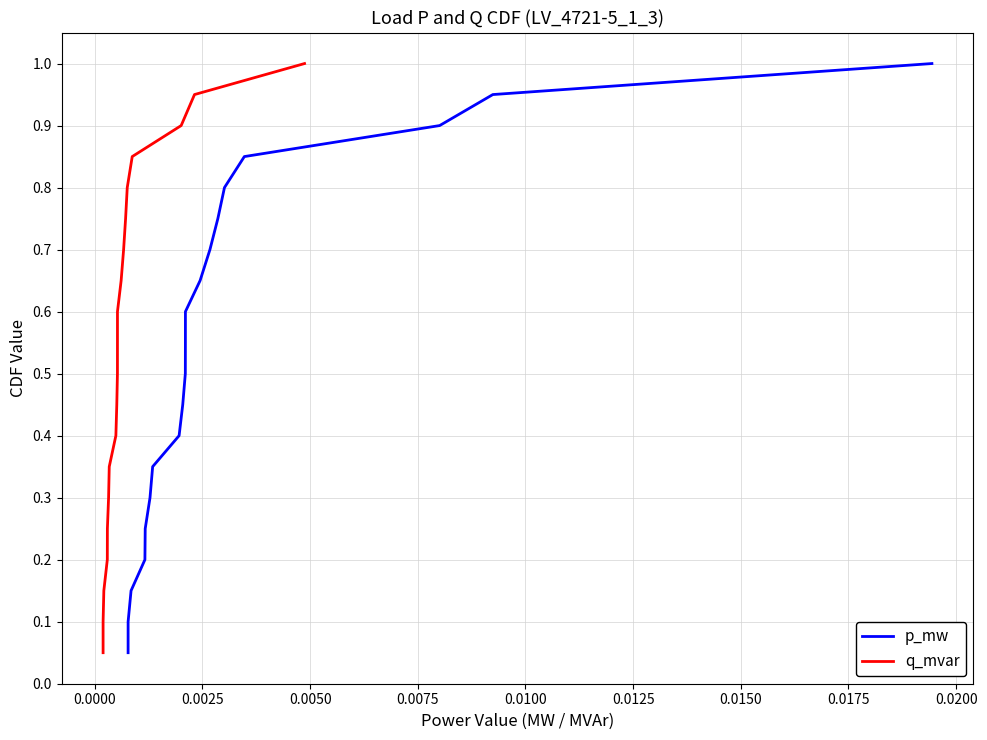

What is the lowest value of the q_mvar series?

0.1